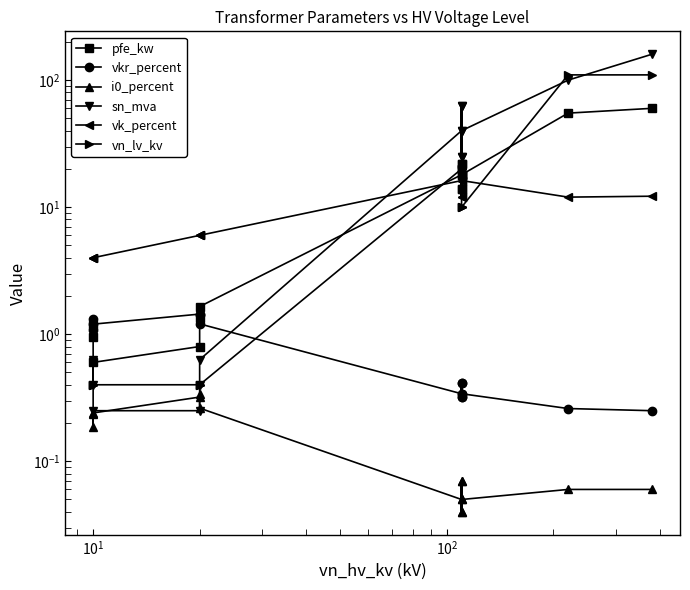

How many interior local peaks does the vkr_percent series have?

3